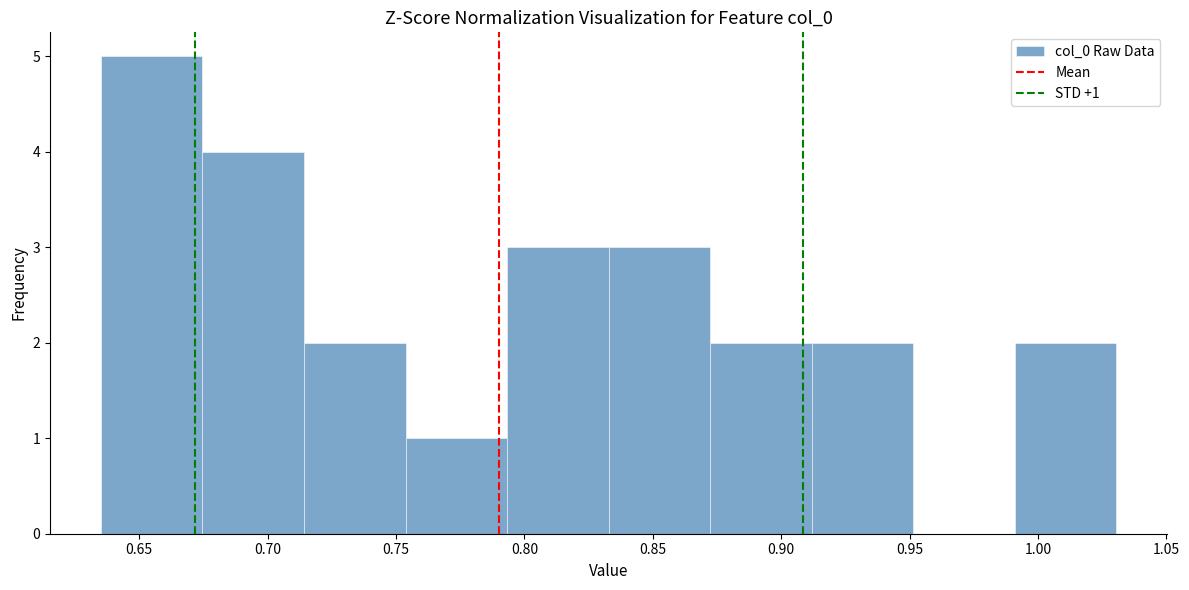

Which range on the x-axis has the tallest bar?

0.635 to 0.675